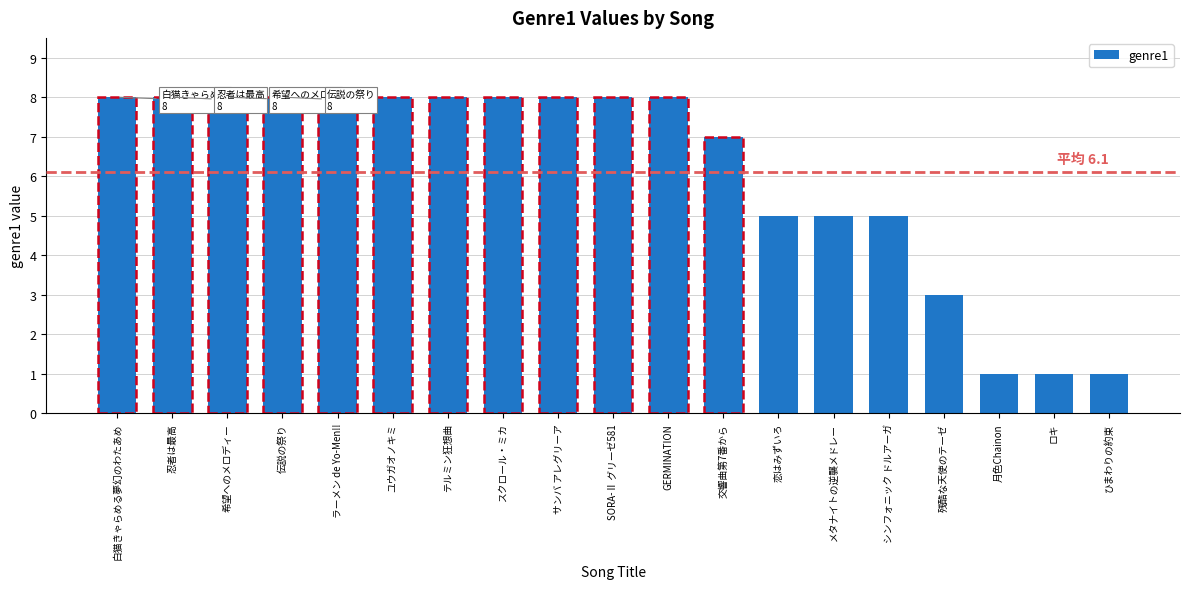

What is the difference between the second highest and minimum values?

7